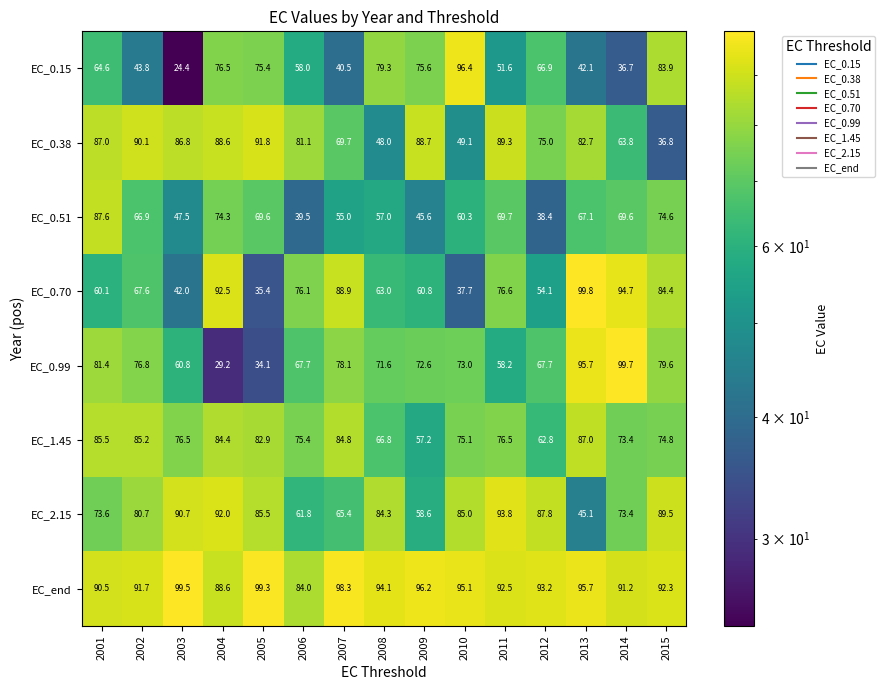

Rank the series by their maximum value, from highest to lowest.

EC_0.70, EC_0.99, EC_end, EC_0.15, EC_2.15, EC_0.38, EC_0.51, EC_1.45